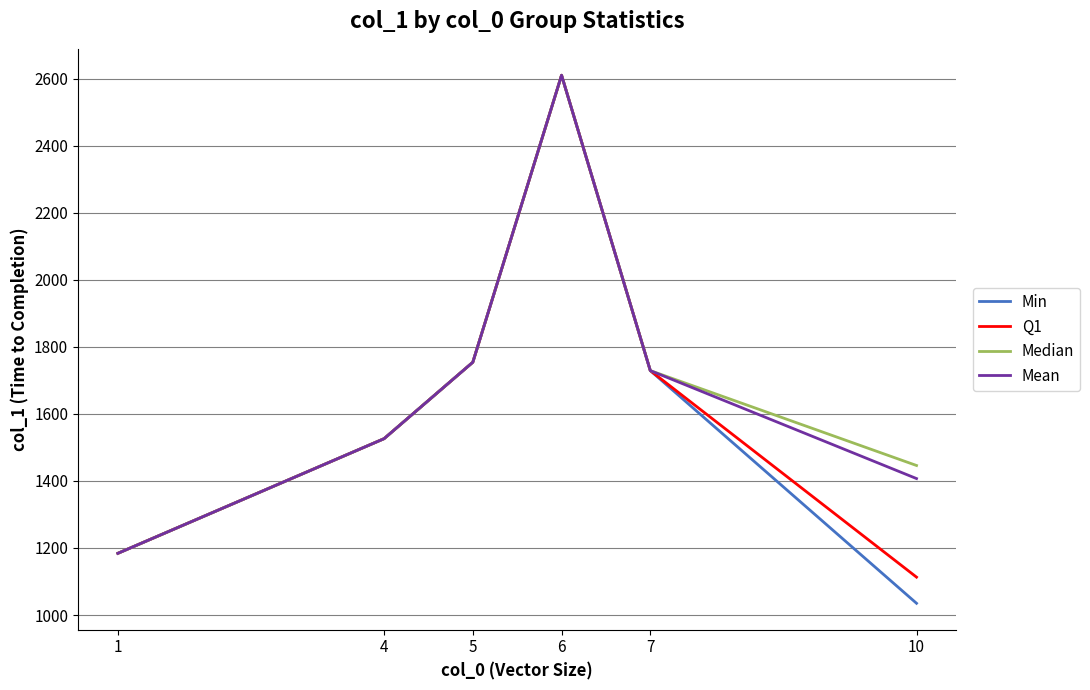

The value of Median at 7 is 2424. True or false?

False